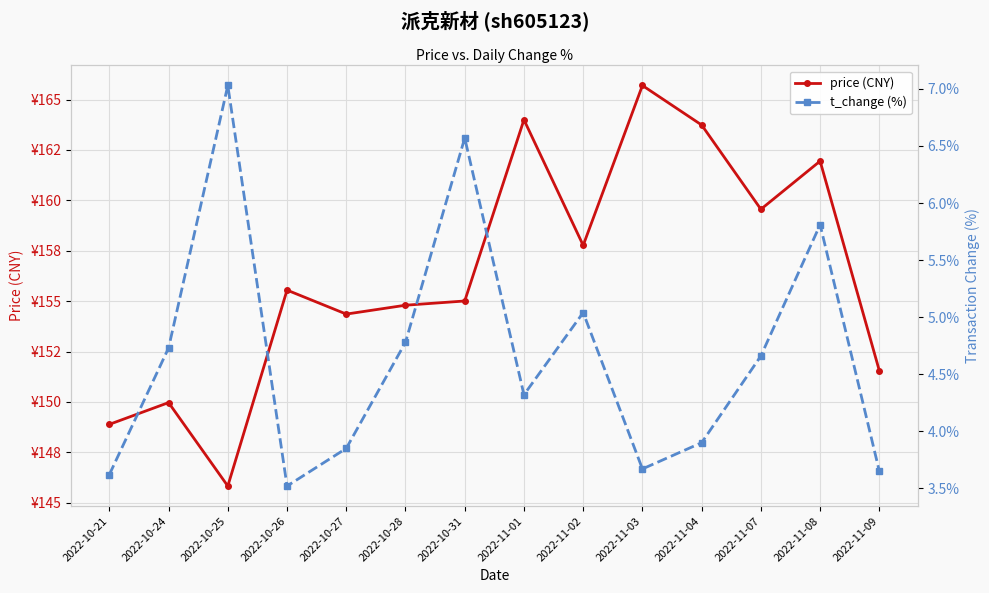

What is the difference between the maximum and minimum values in the t_change (%) series?

3.5